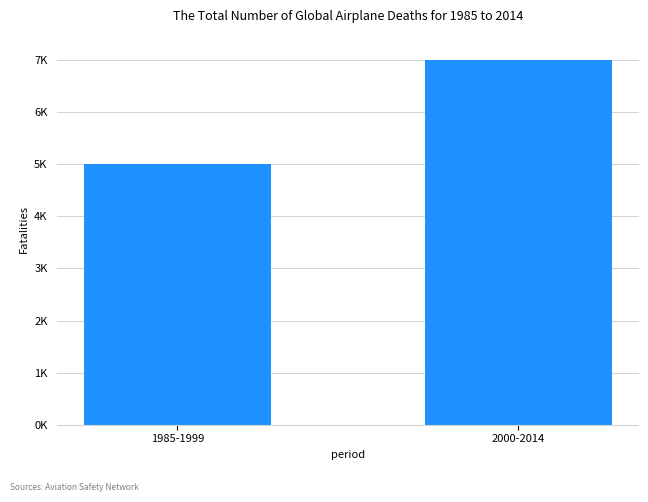

Are the bars horizontal?

No